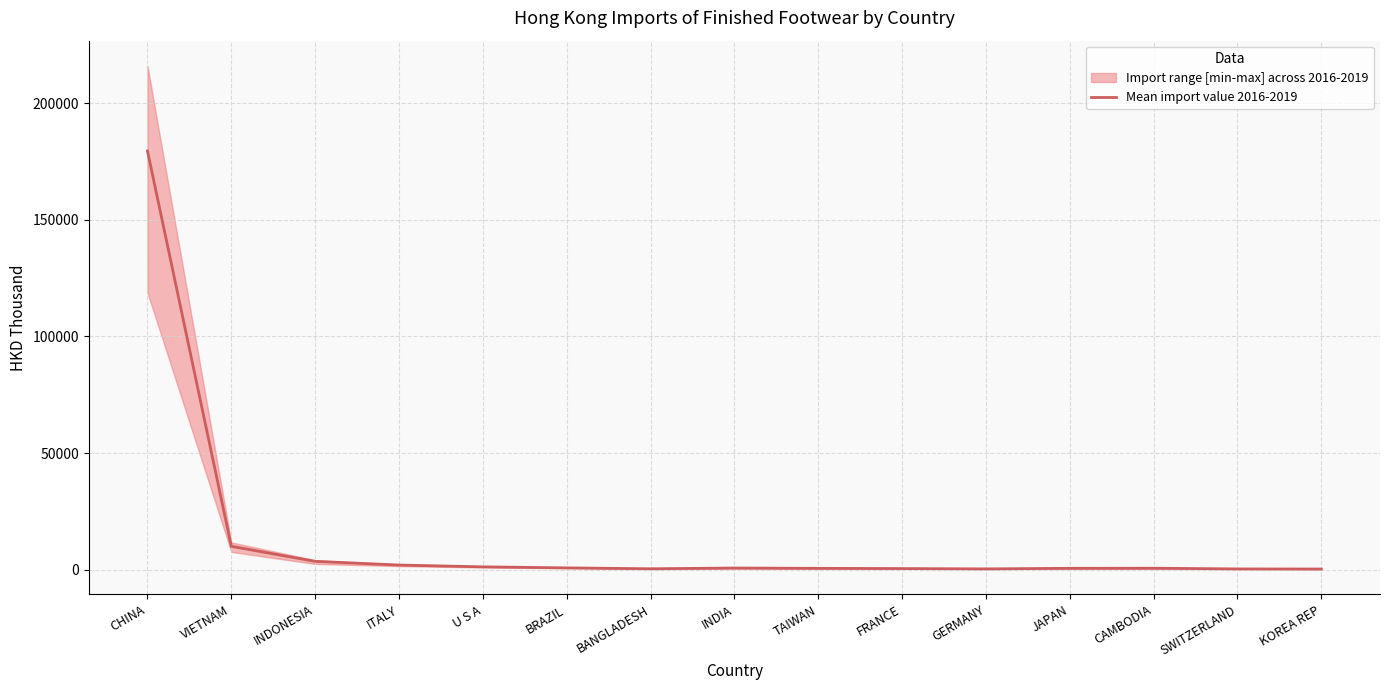

Reading left to right, what are all the values shown in this chart?

179506.2	10020.6	3577.9	1999.7	1220.0	779.0	393.2	713.8	582.3	480.5	346.9	592.8	631.2	335.4	281.4